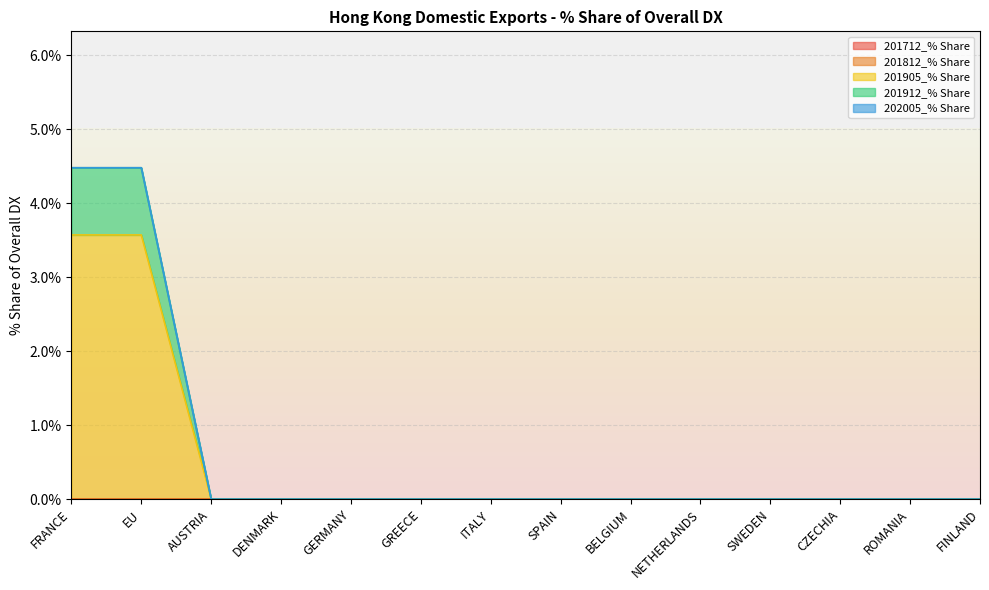

What is the label of the 12th point from the right?

AUSTRIA